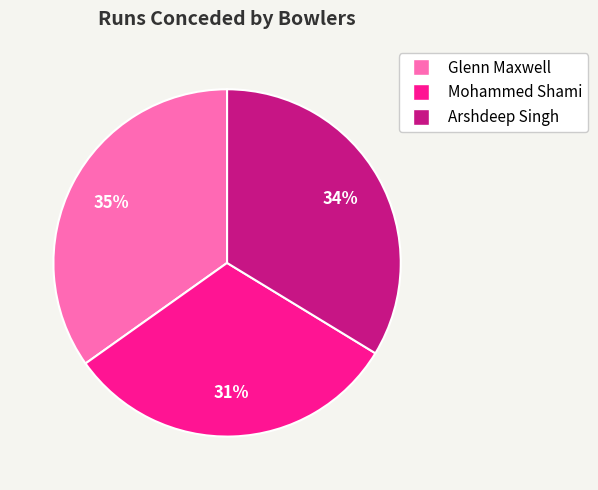

Is there any slice that represents more than half of the pie?

No